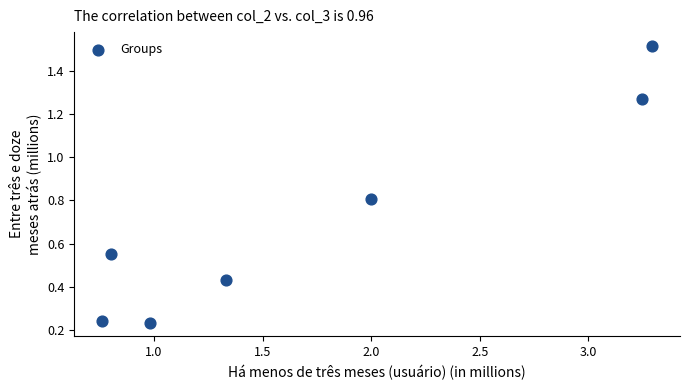

What is the range of X values (max minus min)?

2.5